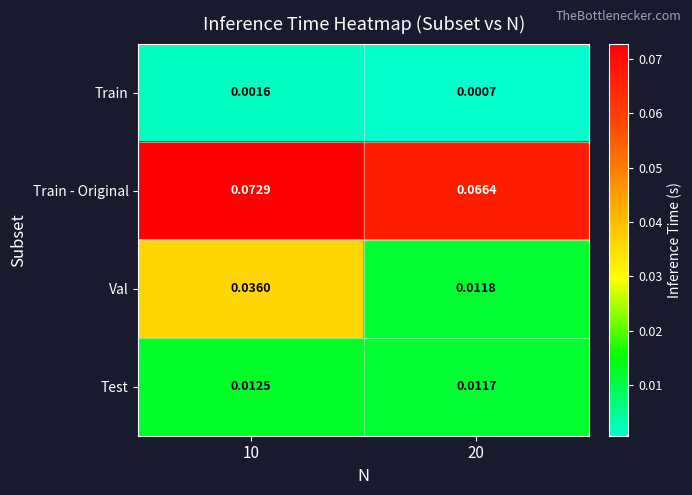

At 10, list the series in order from smallest to largest.

Train, Test, Val, Train - Original